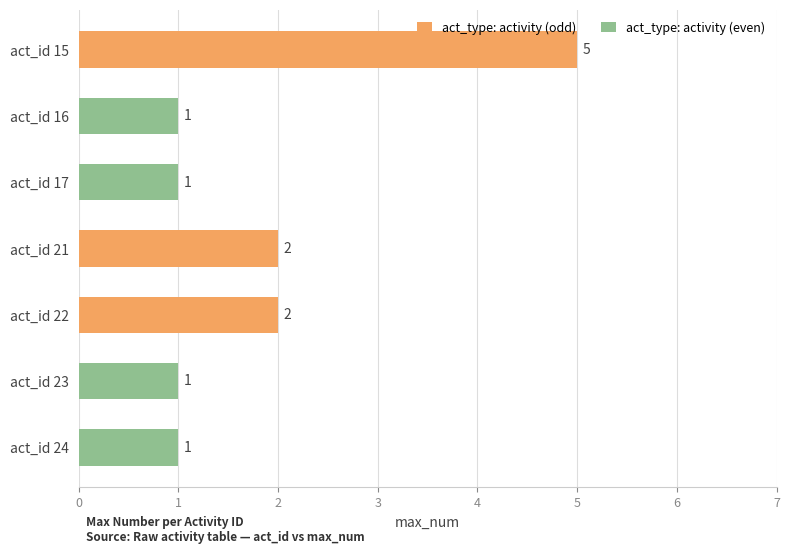

The value at act_id 21 is 4. True or false?

False